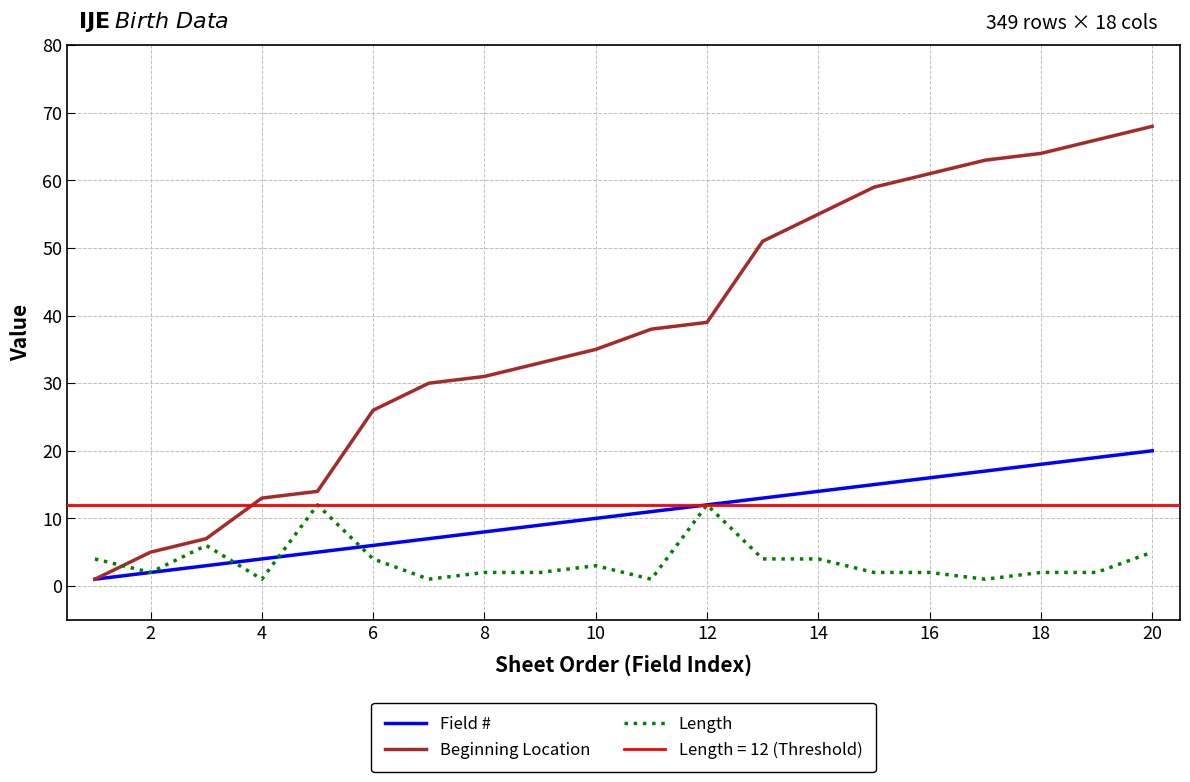

How many times do Field # and Length cross each other?

3